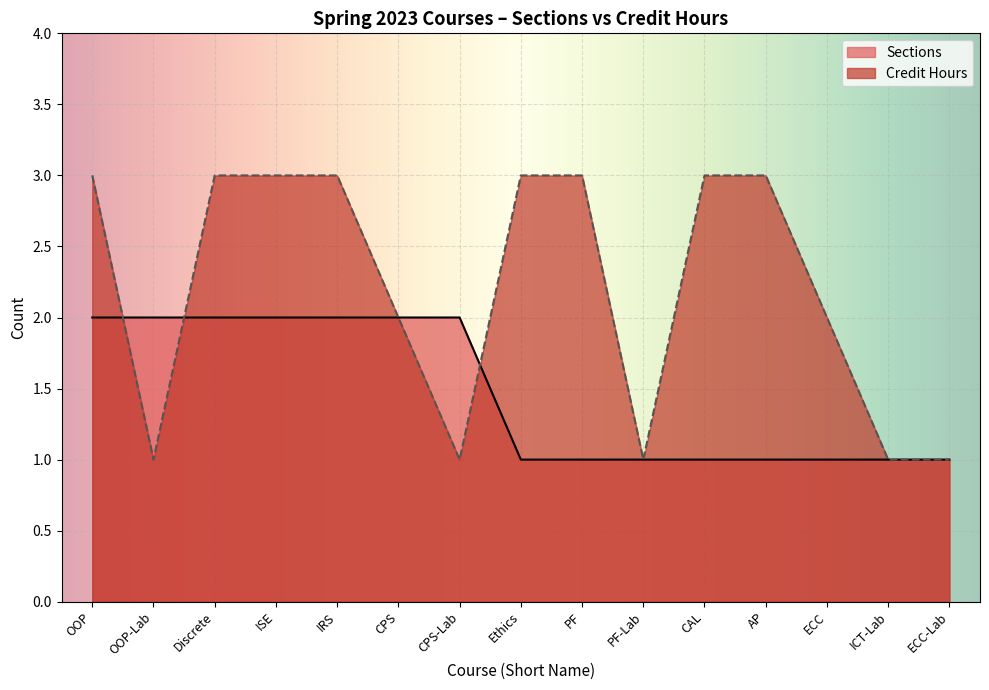

At which label is Credit Hours closest to 2?

CPS